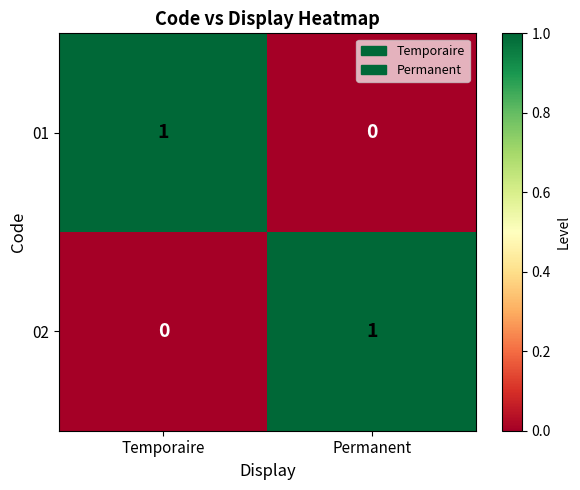

Is the value of 01 at Temporaire greater than the value of 02 at Temporaire?

Yes